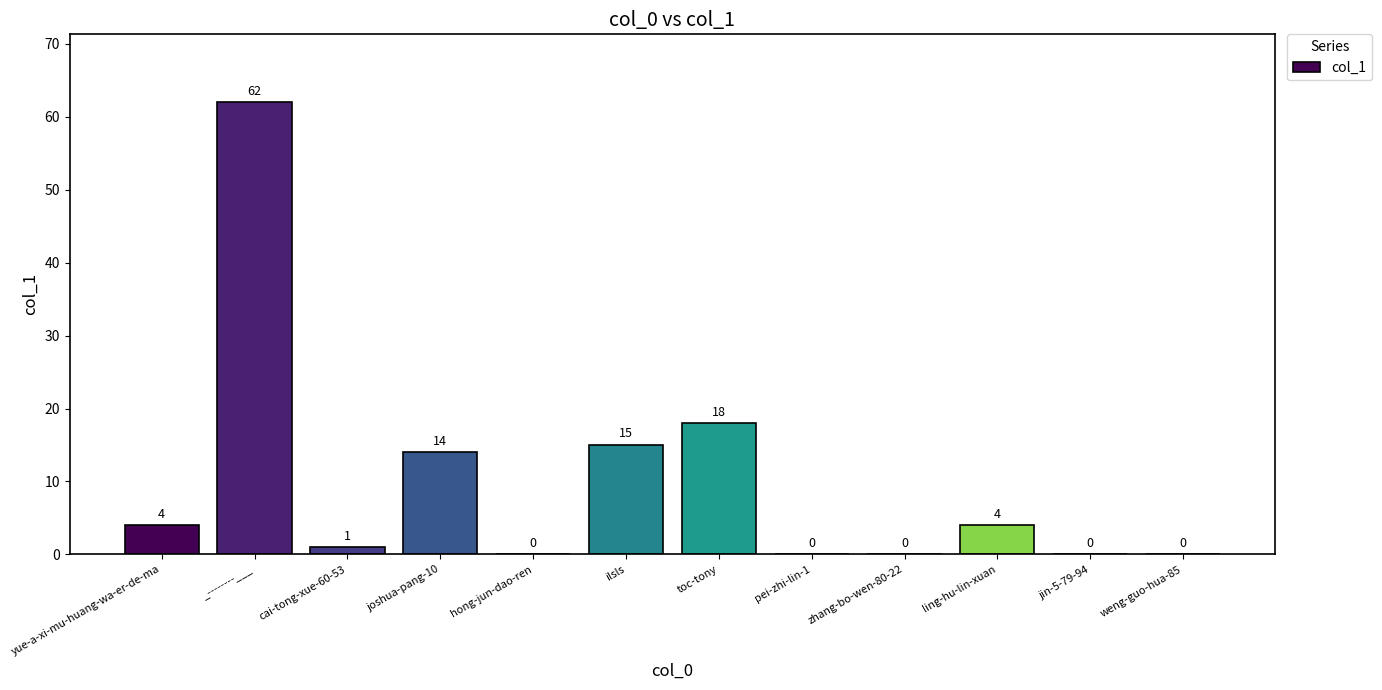

What is the greatest value displayed?

62